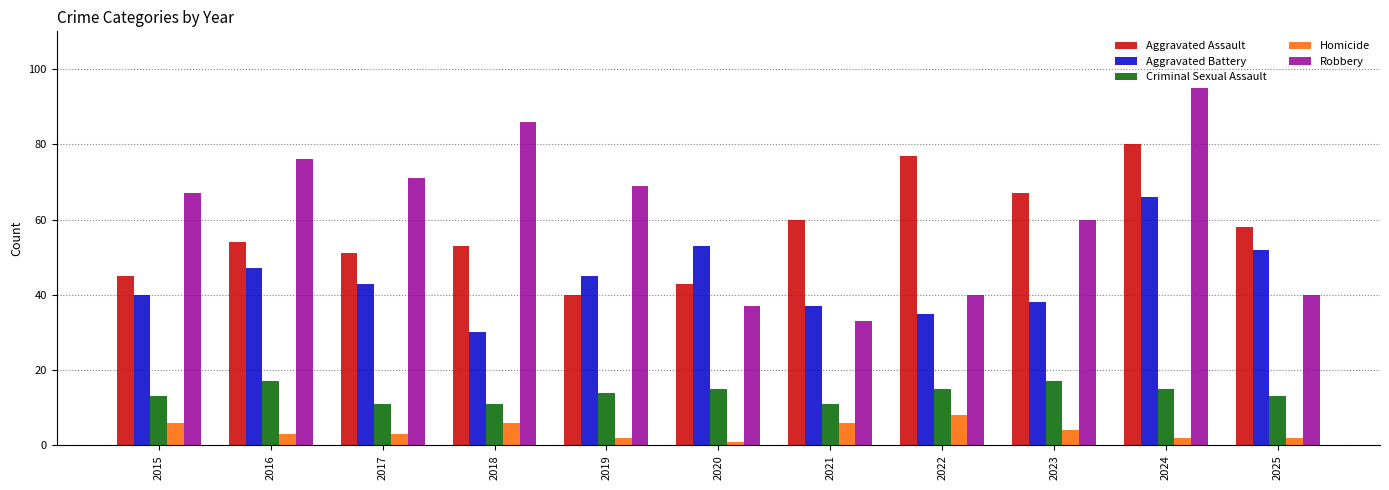

What is the maximum value shown in the chart?

95